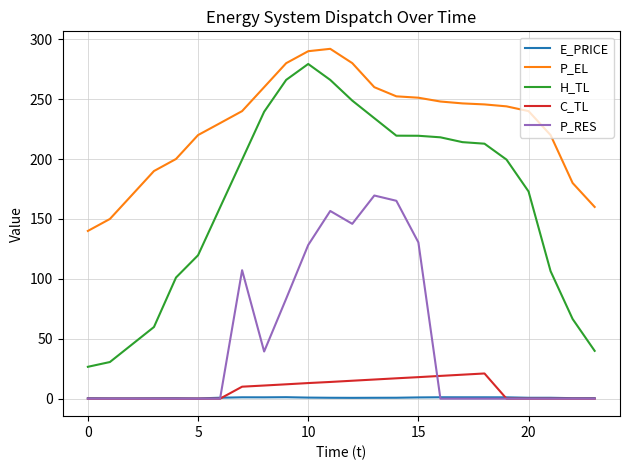

True or false: P_RES and P_EL cross at least once.

False